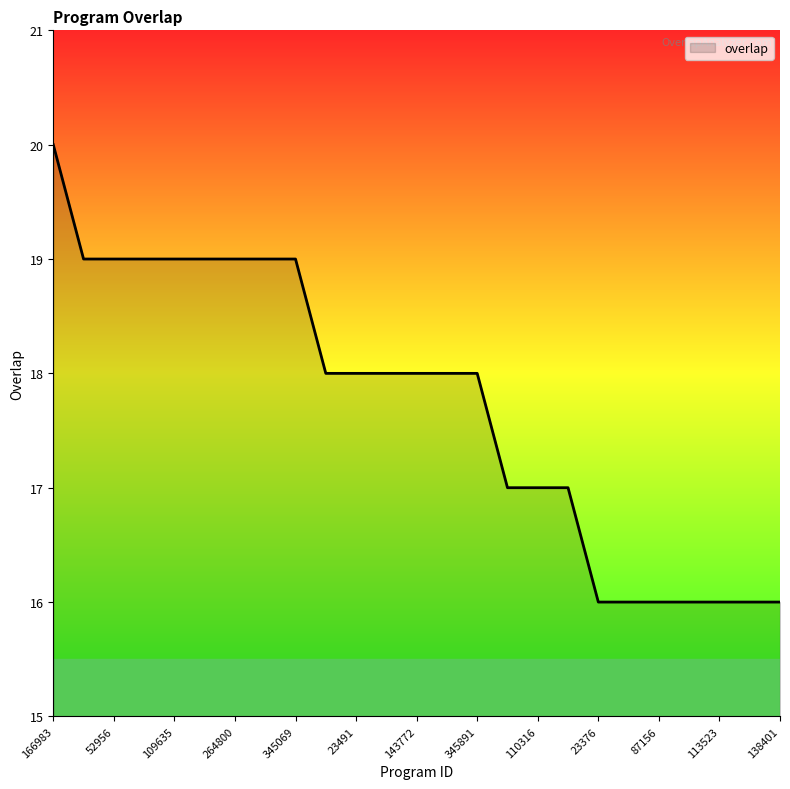

What is the difference between the maximum and minimum values?

4